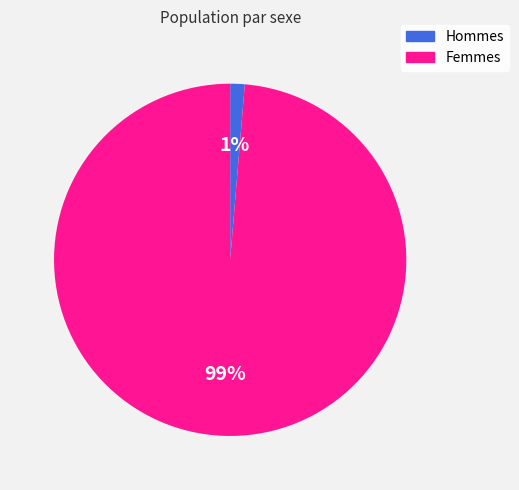

Which has a higher value, Hommes or Femmes?

Femmes